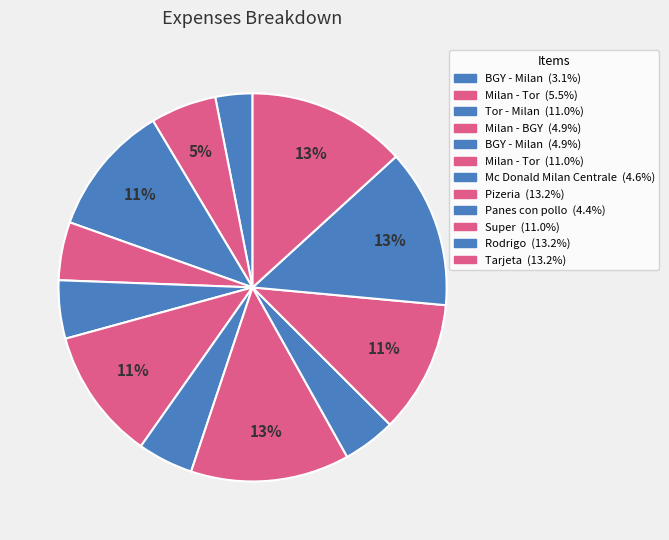

Which slice is the largest?

Pizeria